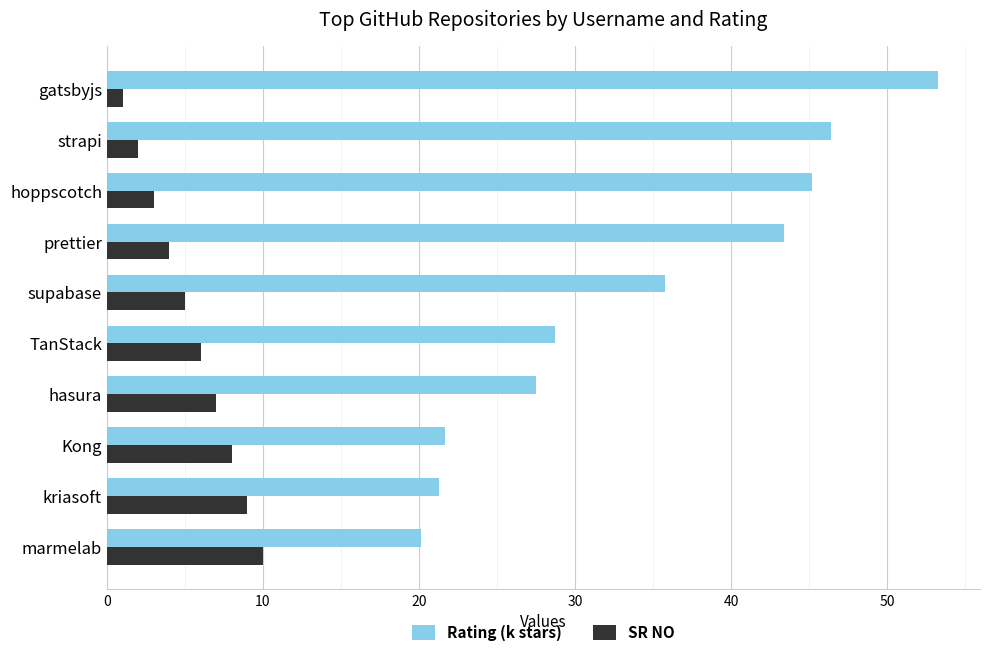

Count the number of data series in this chart.

2